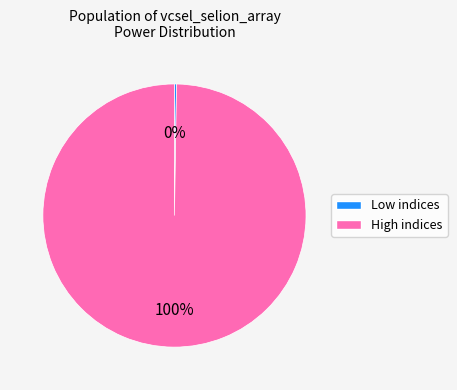

Does any single category account for the majority?

Yes